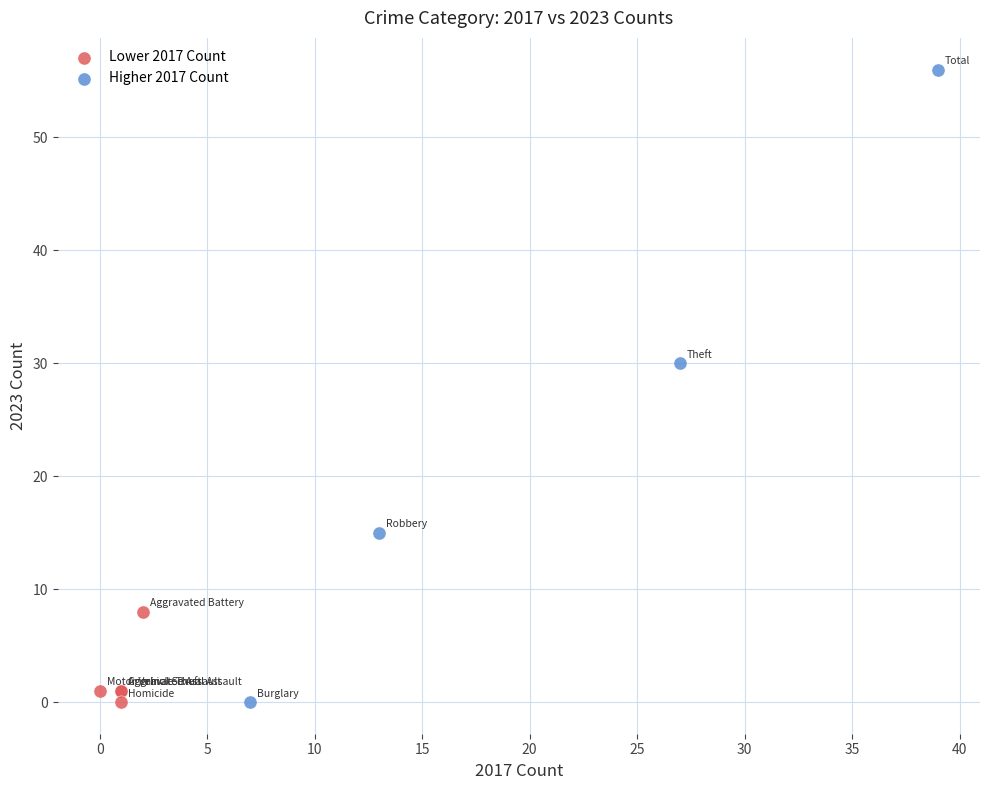

Which series has the largest Y range (max minus min)?

Higher 2017 Count